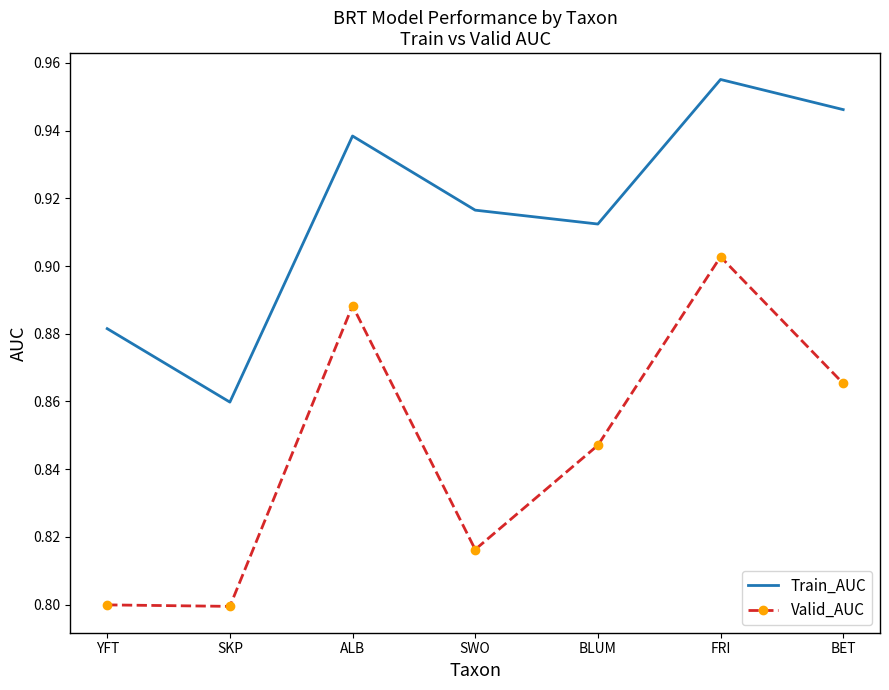

List the series in order of their peak value, lowest first.

Valid_AUC, Train_AUC